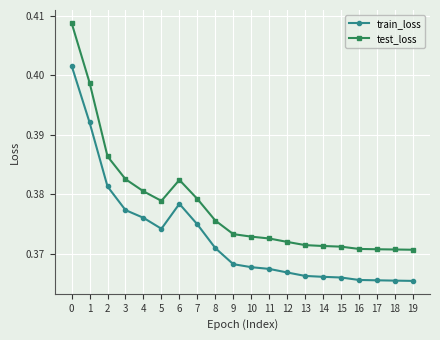

True or false: test_loss and train_loss cross at least once.

False